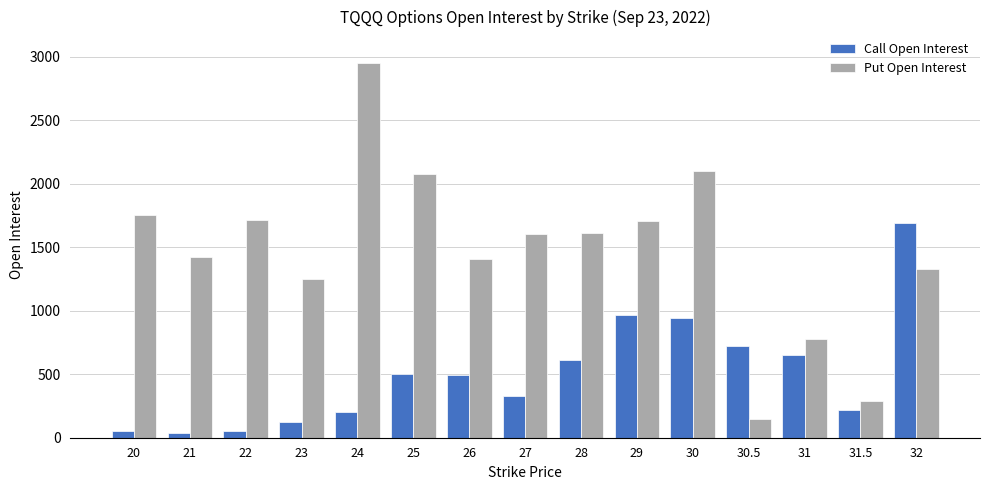

At which label does Call Open Interest reach its peak?

32